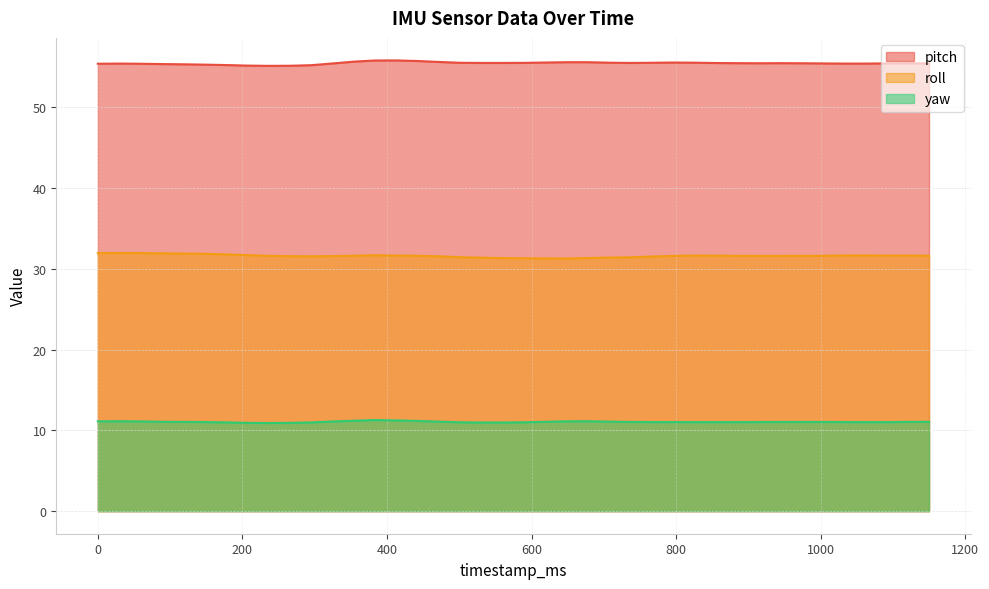

At which category does the chart reach its minimum across all series?

236